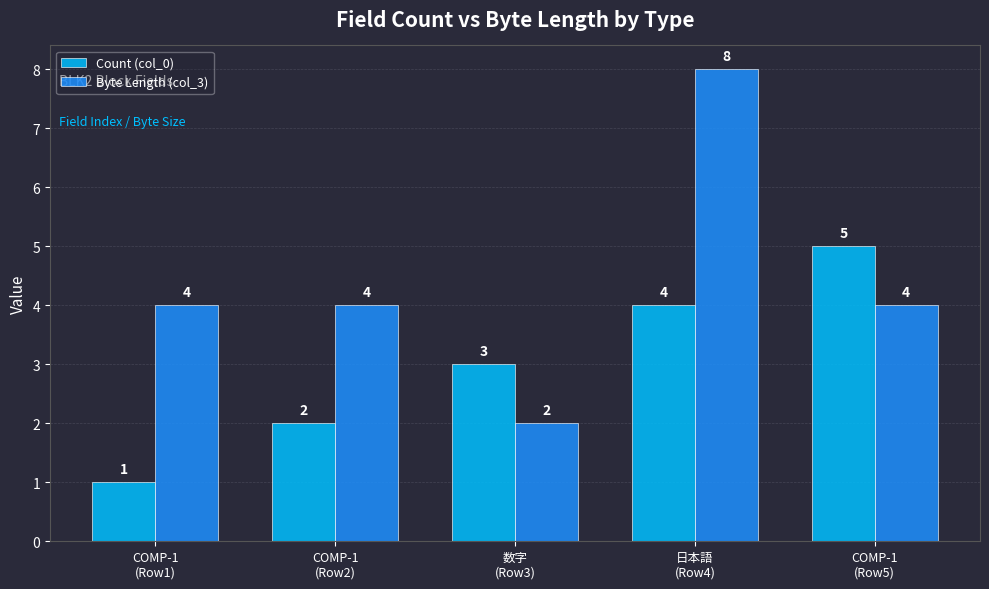

How many values in the Count (col_0) series are below 3?

2